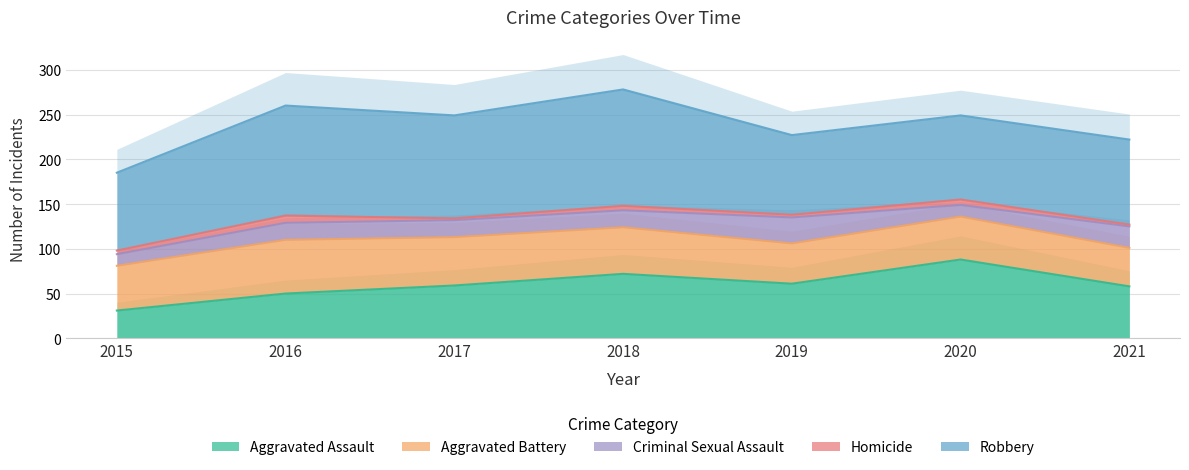

List the labels in order of Homicide value, smallest first.

2017, 2021, 2019, 2015, 2018, 2020, 2016